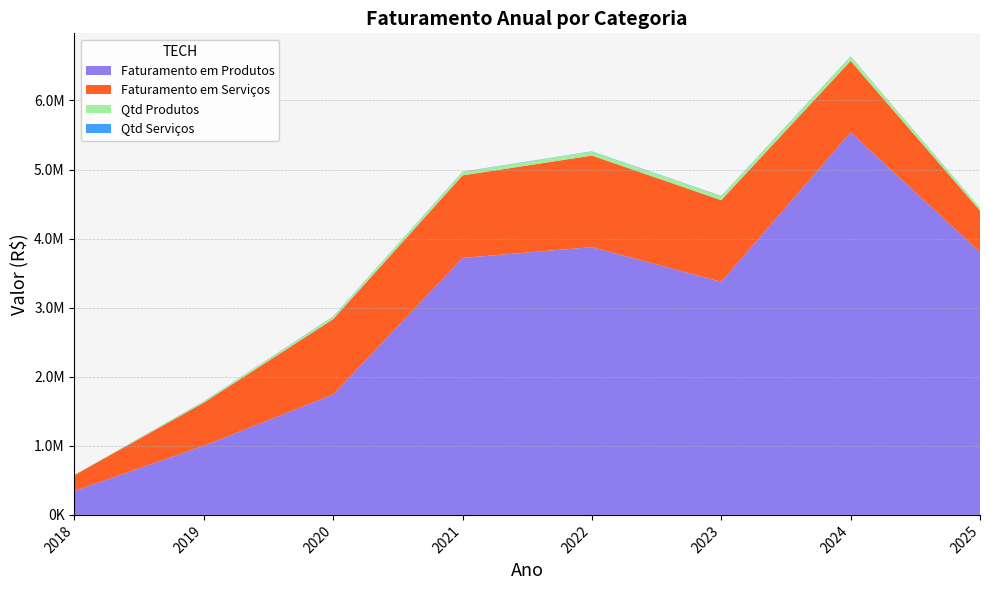

Reading left to right, extract all data points from this chart.

Faturamento em Produtos: 2018=346765.0	2019=1000446.6	2020=1743215.9	2021=3719900.8	2022=3877218.1	2023=3374358.0	2024=5537522.4	2025=3804760.4
Faturamento em Serviços: 2018=228720.0	2019=623805.6	2020=1090403.0	2021=1194732.0	2022=1324727.5	2023=1182091.2	2024=1034714.5	2025=599905.2
Qtd Produtos: 2018=1427.0	2019=17636.0	2020=34974.0	2021=50119.0	2022=57665.0	2023=57771.0	2024=64032.0	2025=38407.0
Qtd Serviços: 2018=1322.0	2019=3034.0	2020=3932.0	2021=3672.0	2022=3867.0	2023=3793.0	2024=3217.0	2025=1640.0